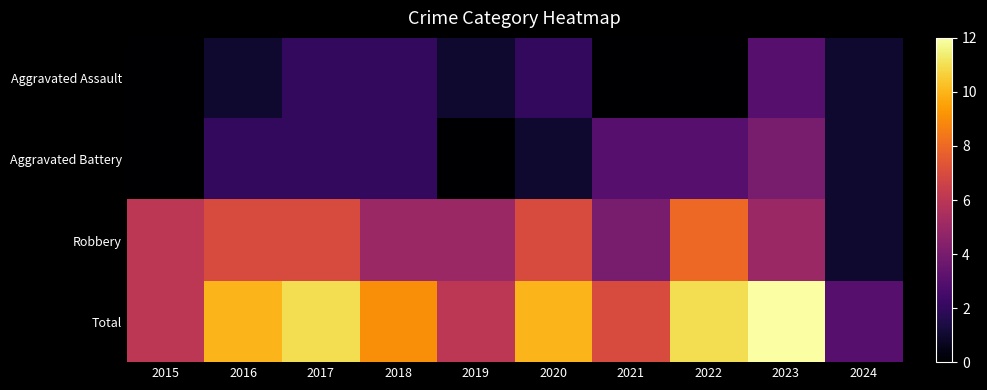

Reading left to right, transcribe all the data shown in this chart.

Aggravated Assault: 2015=0	2016=1	2017=2	2018=2	2019=1	2020=2	2021=0	2022=0	2023=3	2024=1
Aggravated Battery: 2015=0	2016=2	2017=2	2018=2	2019=0	2020=1	2021=3	2022=3	2023=4	2024=1
Robbery: 2015=6	2016=7	2017=7	2018=5	2019=5	2020=7	2021=4	2022=8	2023=5	2024=1
Total: 2015=6	2016=10	2017=11	2018=9	2019=6	2020=10	2021=7	2022=11	2023=12	2024=3